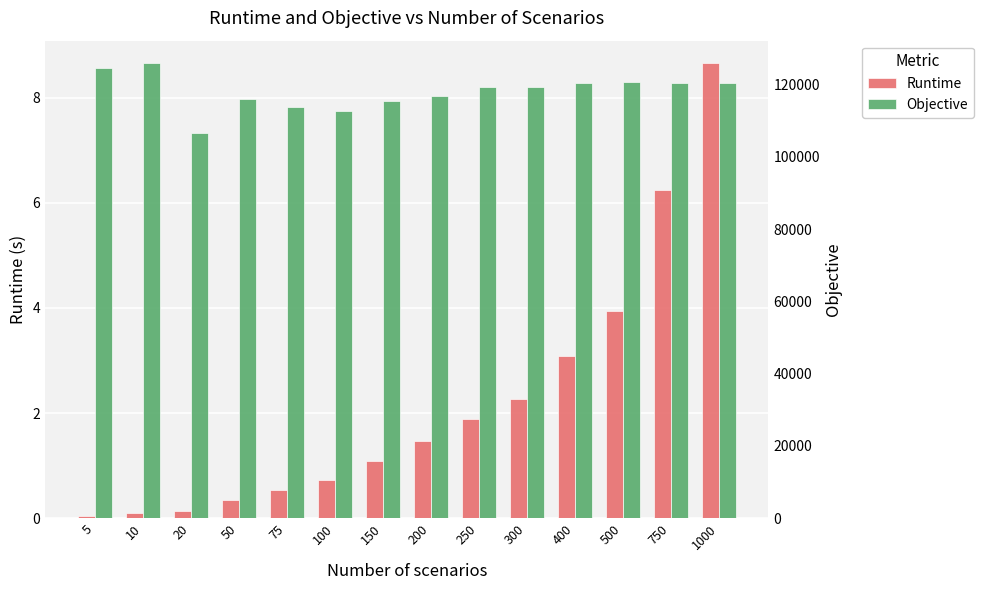

Rank the categories by Objective value from highest to lowest.

10, 5, 500, 400, 750, 1000, 300, 250, 200, 50, 150, 75, 100, 20